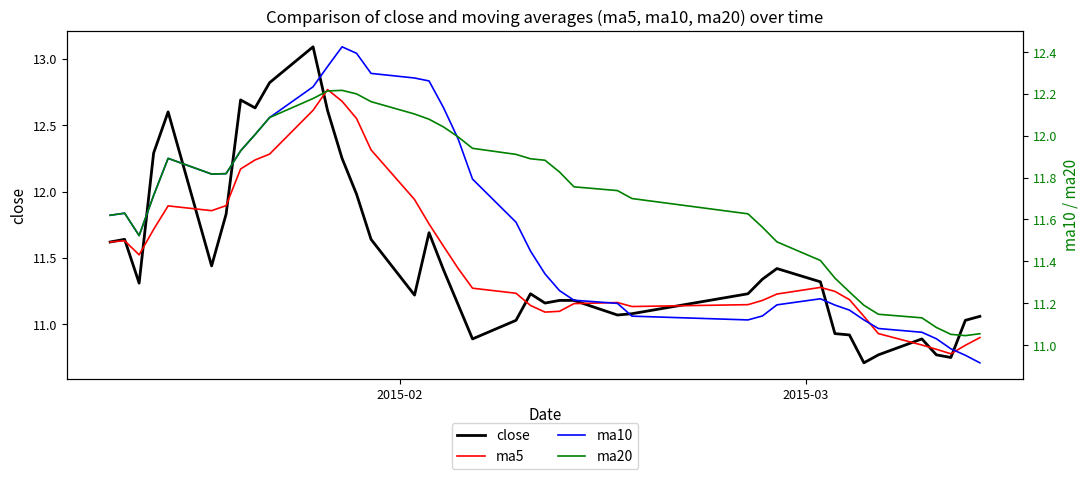

True or false: ma20 and ma5 cross at least once.

True